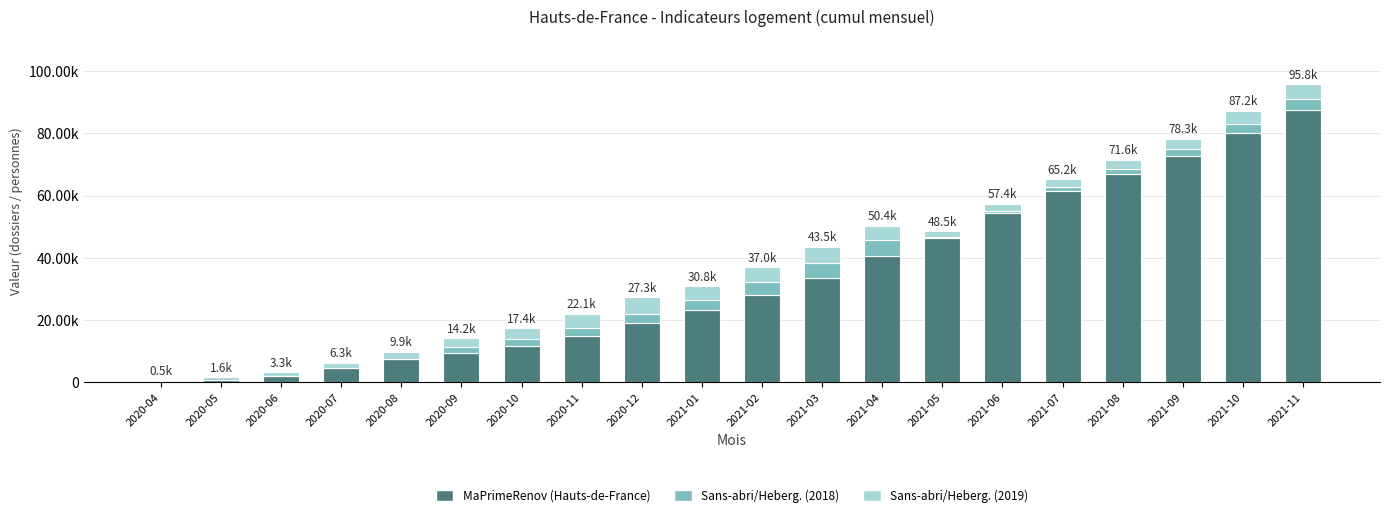

What position from the left is 2021-09?

18